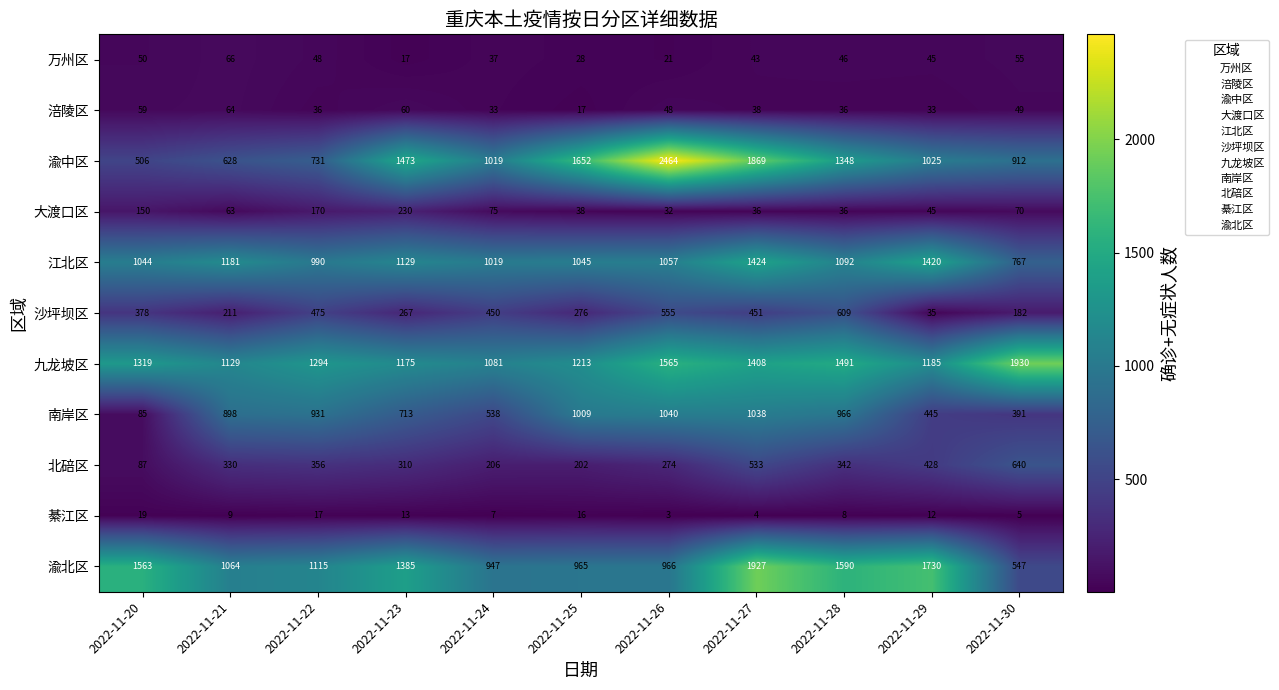

Which series changed the most between 2022-11-28 and 2022-11-30?

渝北区